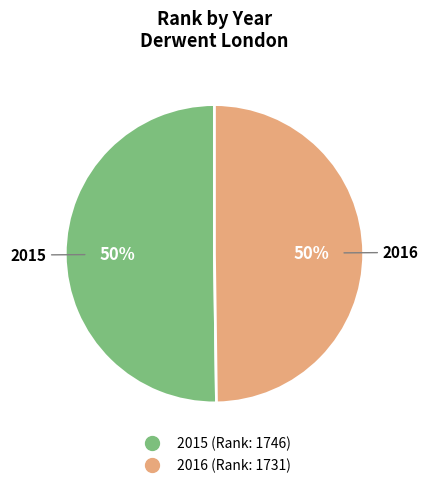

True or false: 2015 accounts for 37% of the total.

False